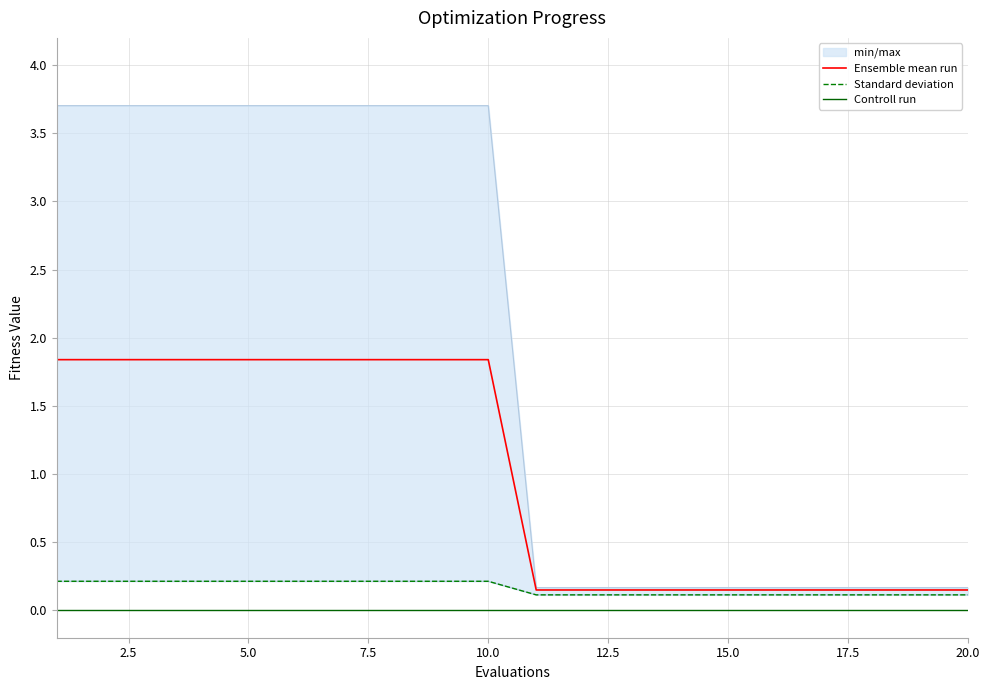

The value of Ensemble mean run at 17.5 is 2.6. True or false?

False